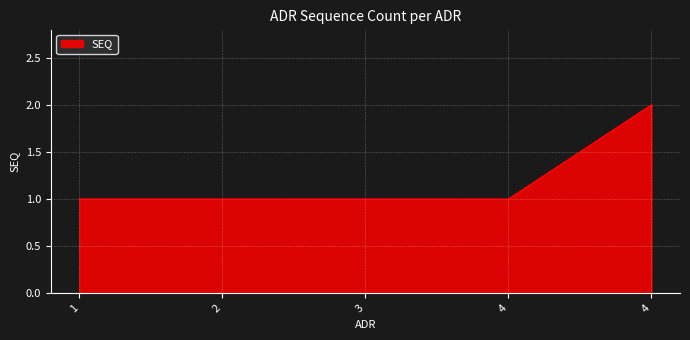

The chart shows a value of 0 at 1. True or false?

False